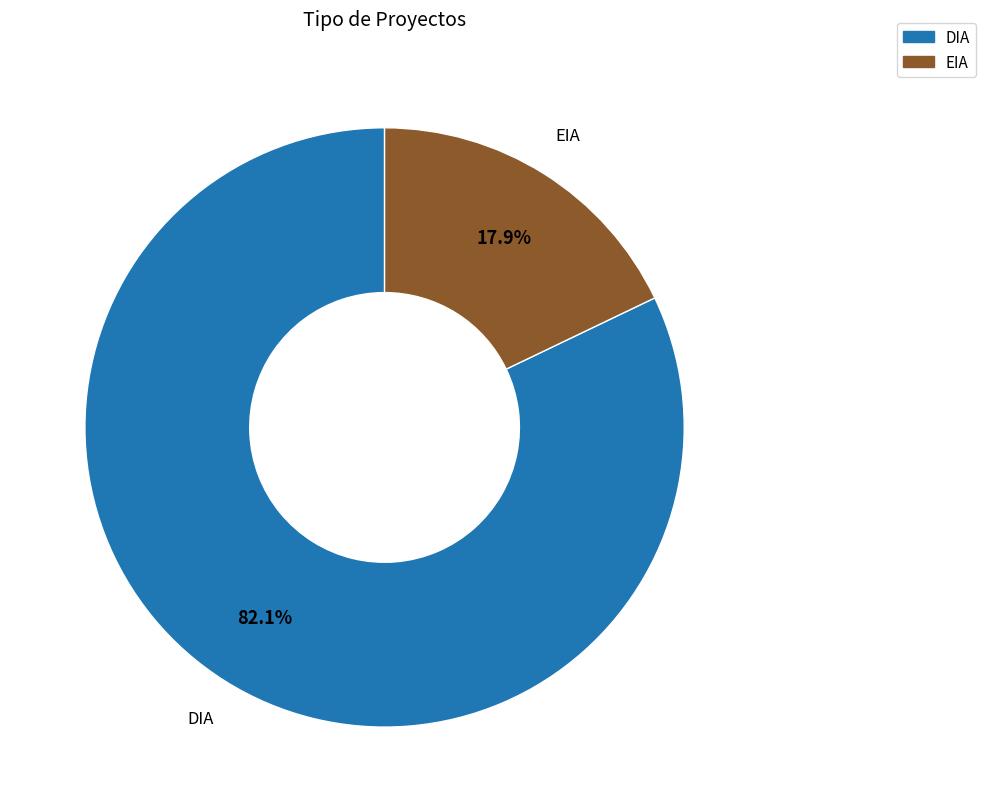

Is the sum of EIA and DIA greater than half?

Yes